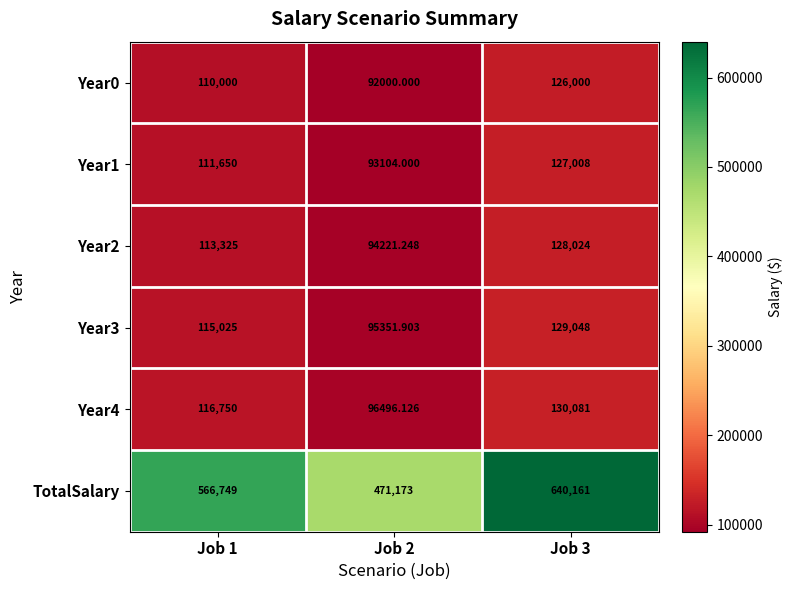

Between Job 2 and Job 3, which series saw the biggest shift?

TotalSalary